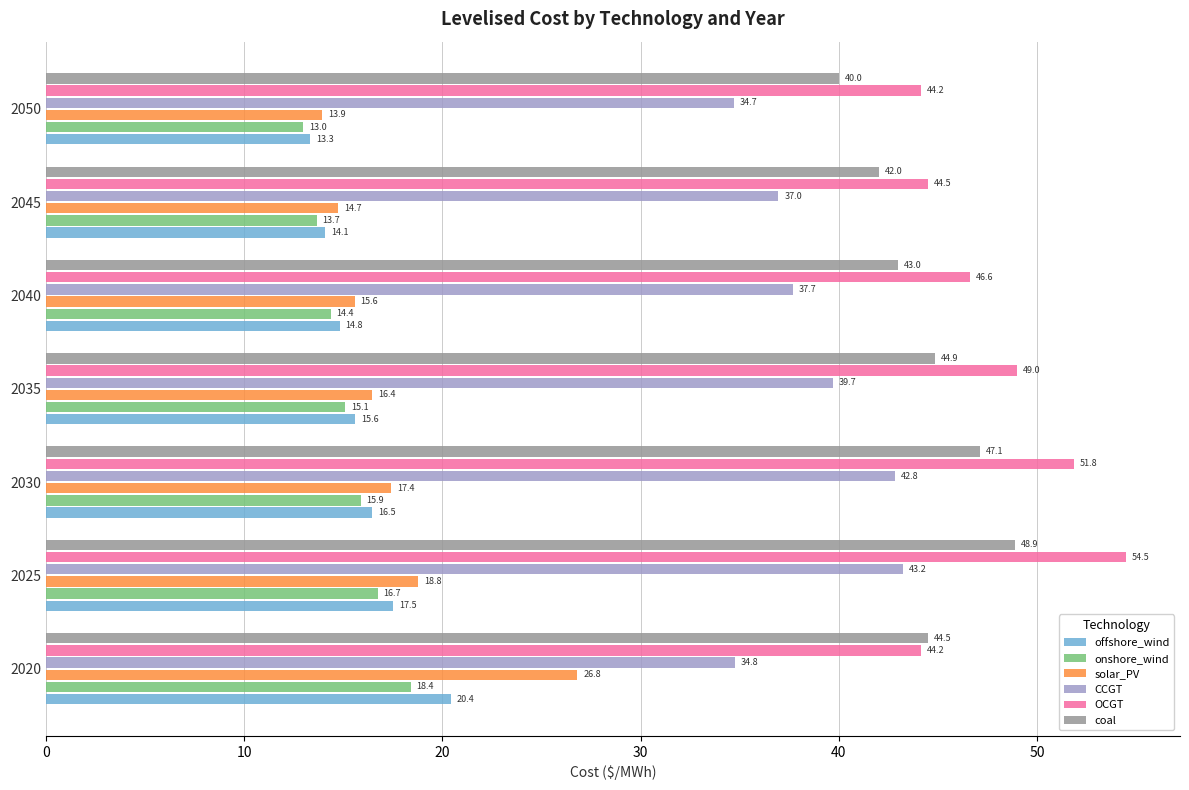

What is the sum of all CCGT values?

269.9